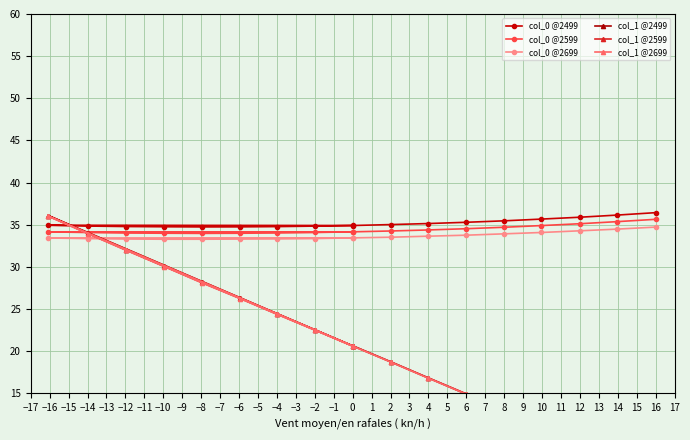

How many lines are shown in the chart?

6